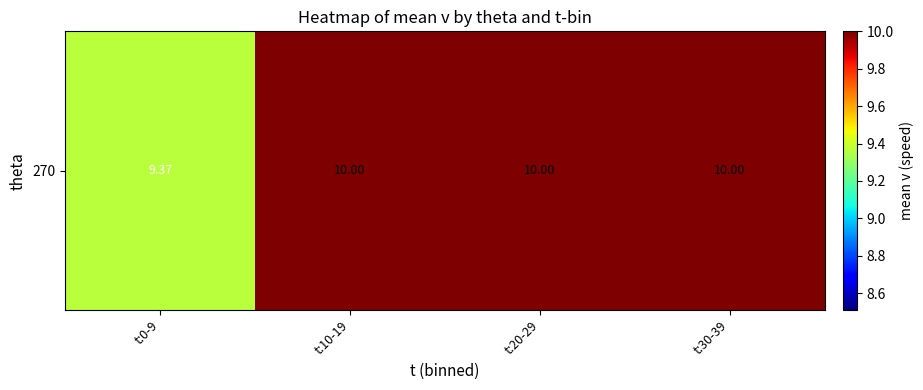

Rank the categories by value from highest to lowest.

t:10-19, t:20-29, t:30-39, t:0-9